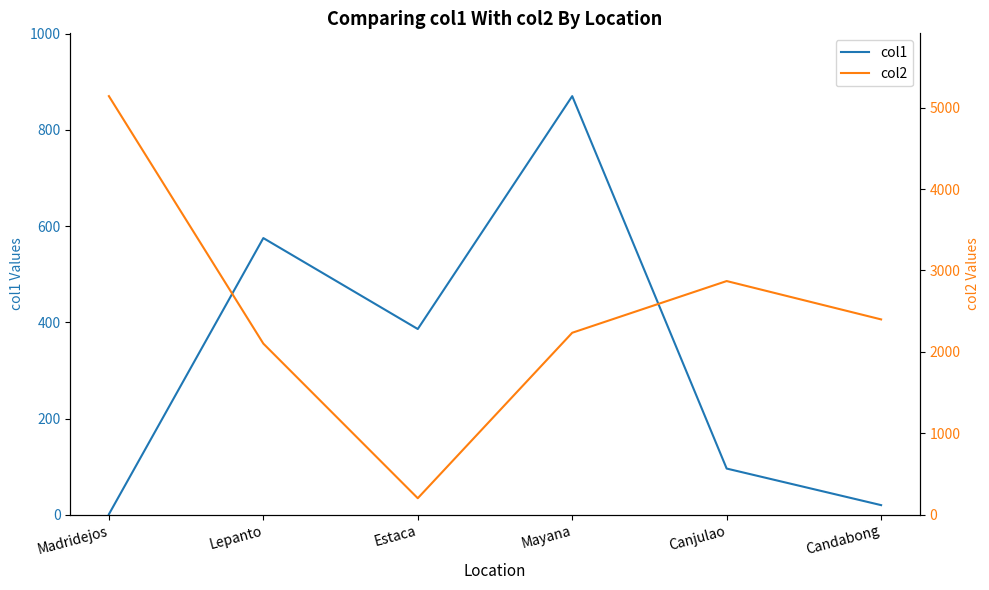

Rank the series by their maximum value, from highest to lowest.

col2, col1